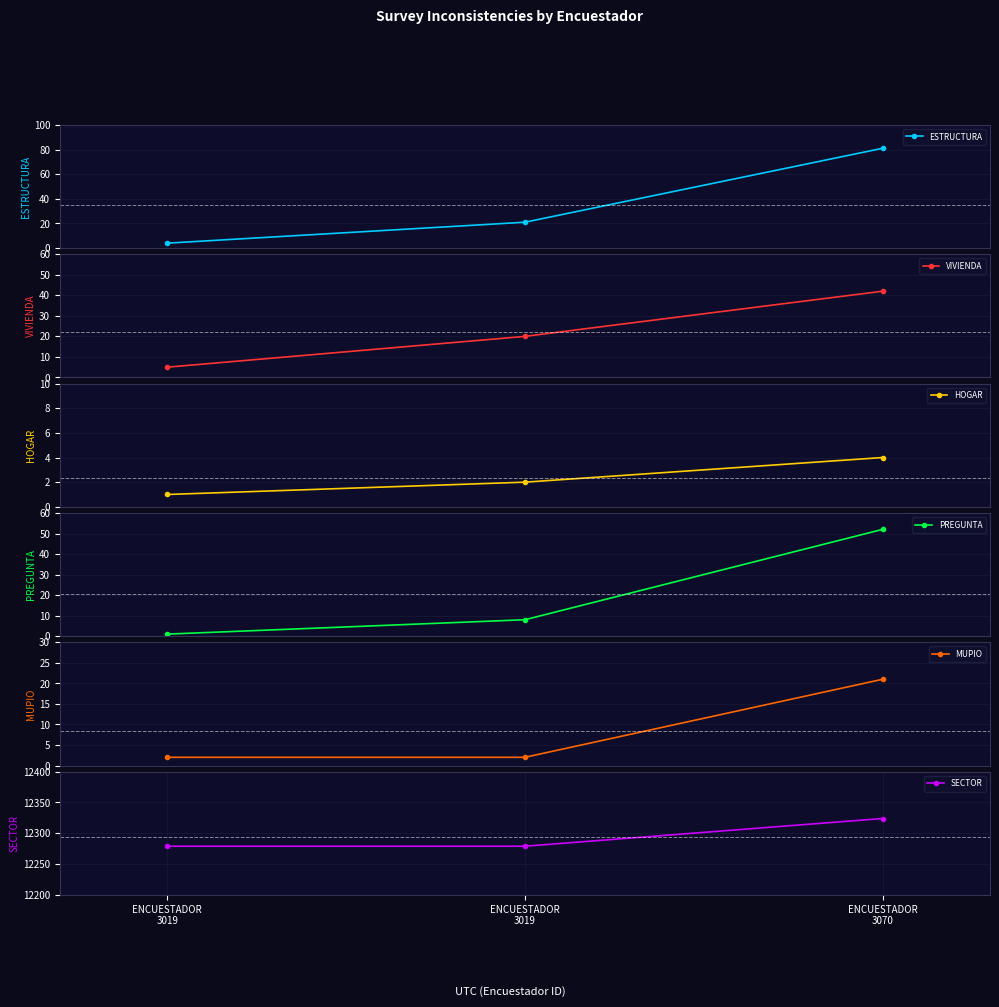

What value does the VIVIENDA series have at ENCUESTADOR
3019?

20